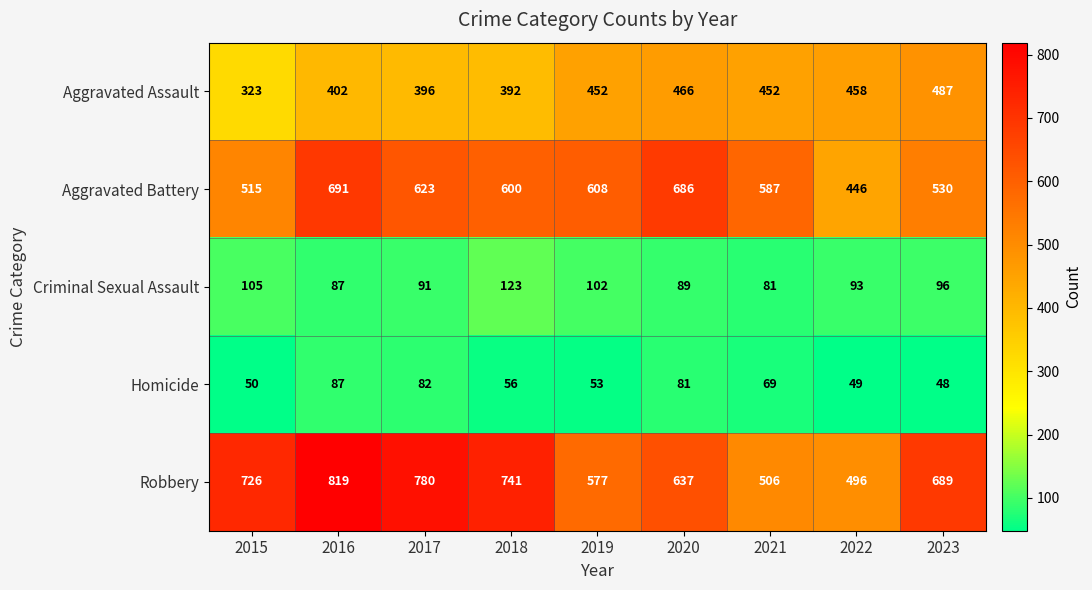

Rank the series by their maximum value, from highest to lowest.

Robbery, Aggravated Battery, Aggravated Assault, Criminal Sexual Assault, Homicide